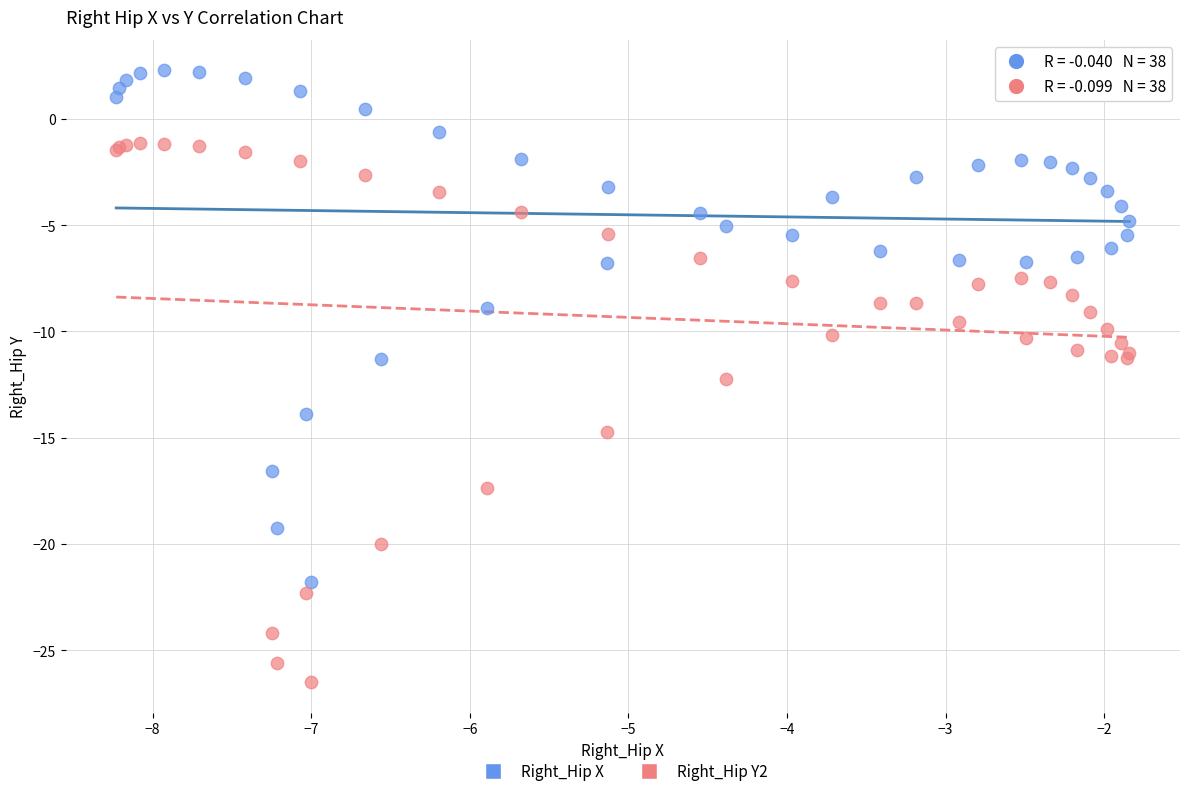

Which series has the largest Y range (max minus min)?

Right_Hip Y2